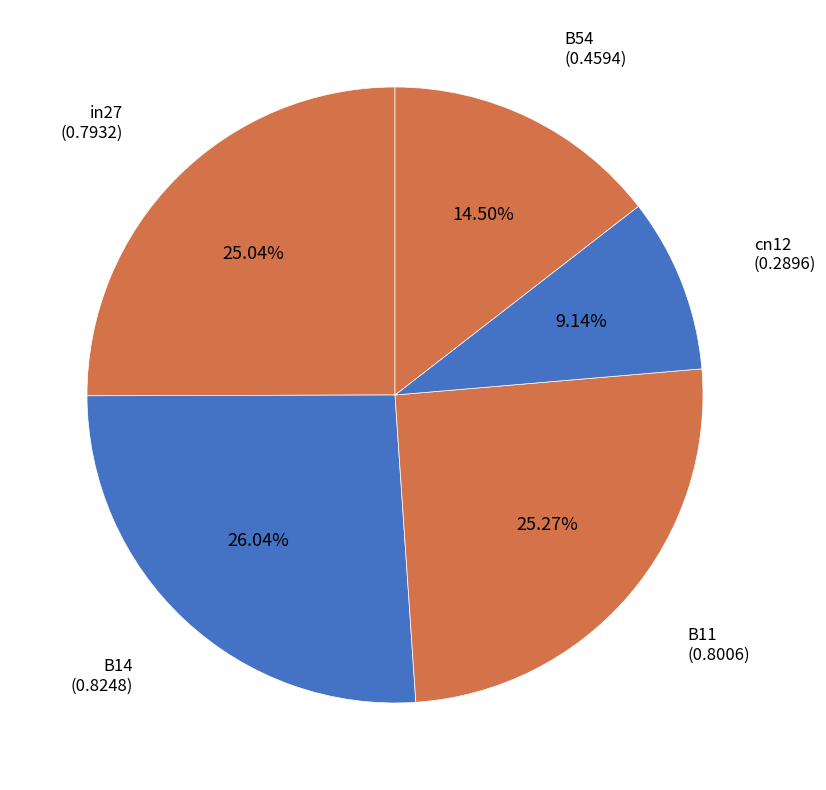

Which slice is the smallest?

cn12